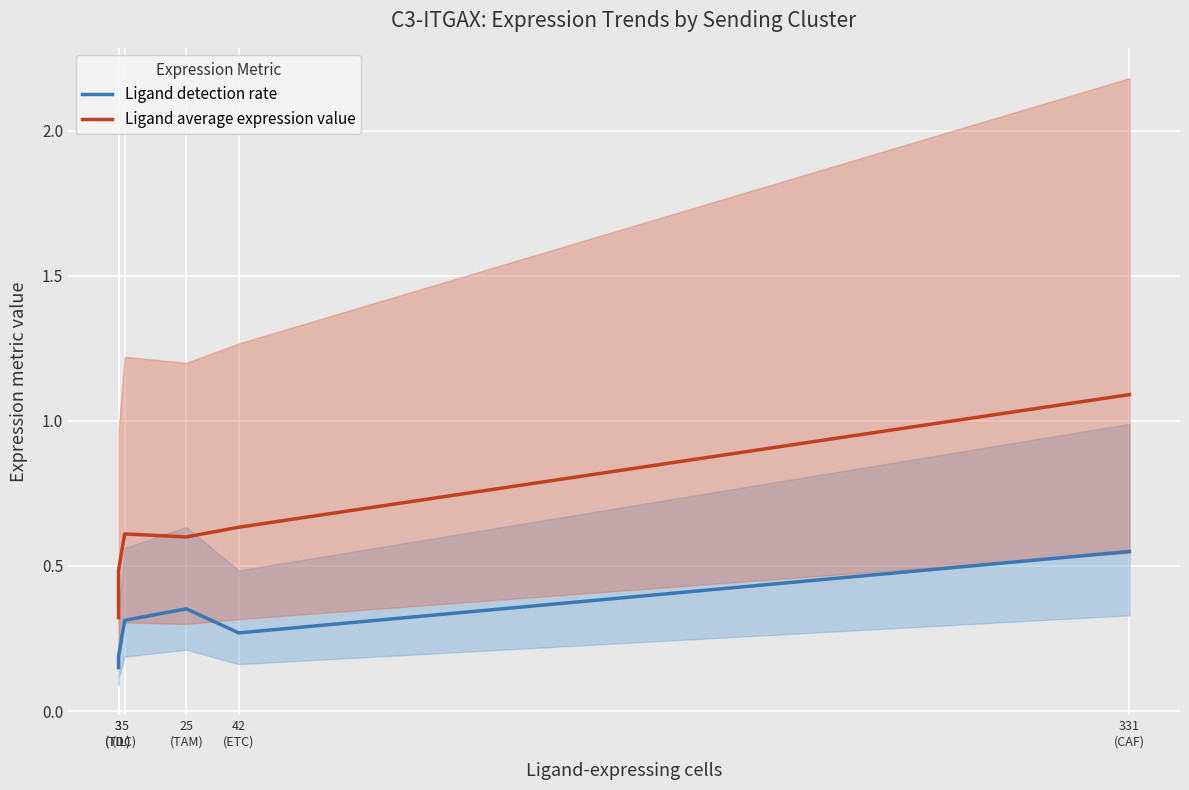

What is the lowest value of the Ligand detection rate series?

0.1